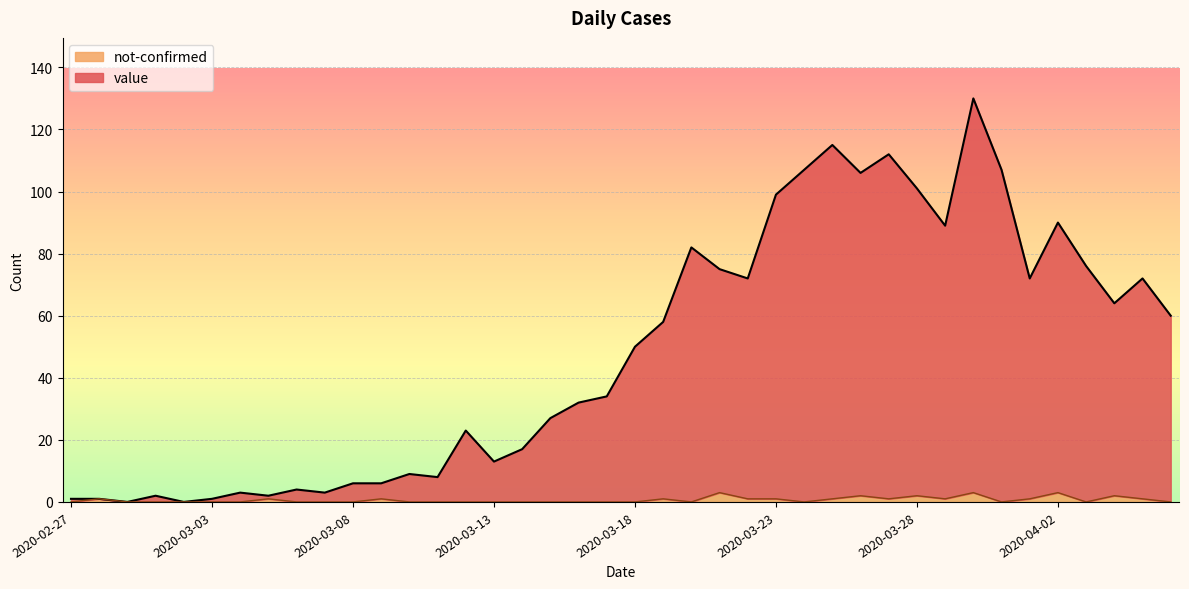

Where is the first local maximum for not-confirmed?

2020-02-28